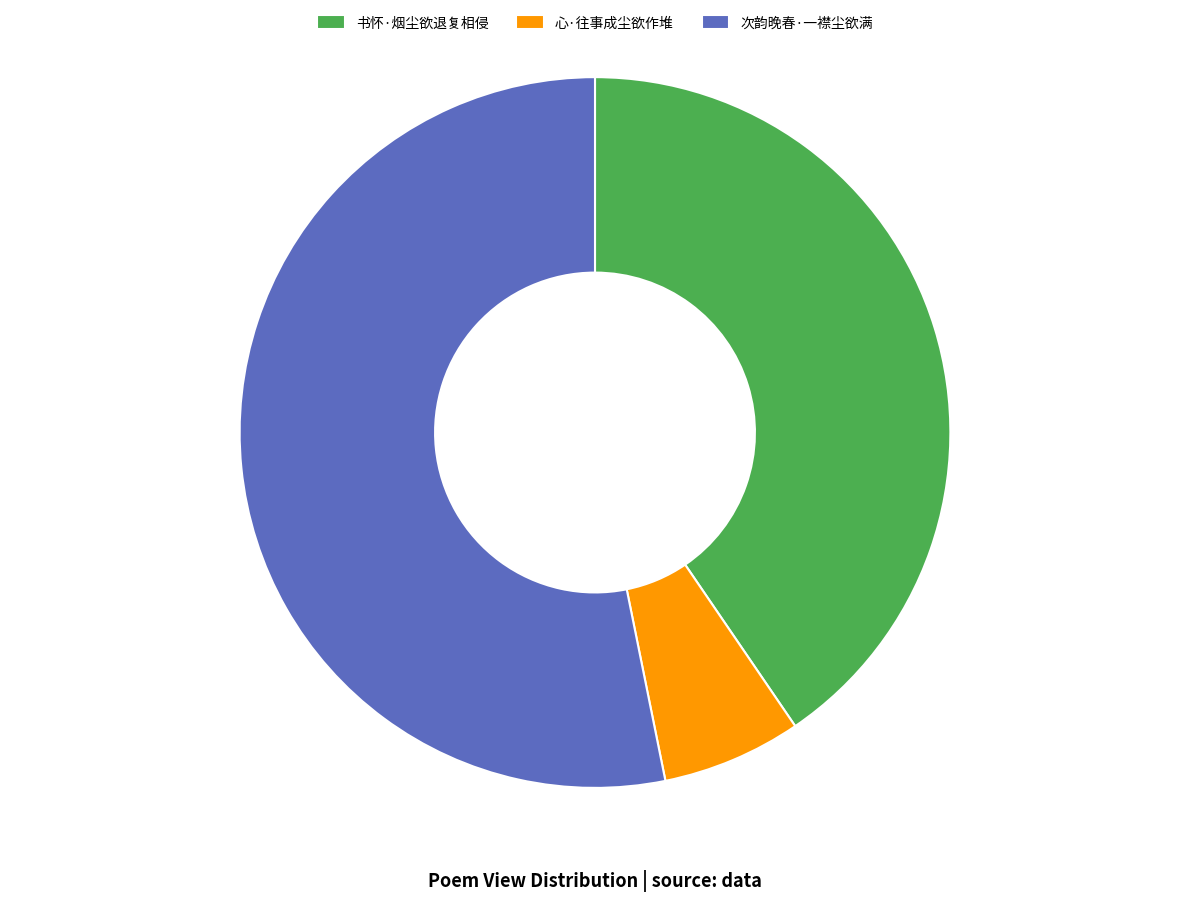

Which slice represents more than half of the pie?

次韵晚春·一襟尘欲满